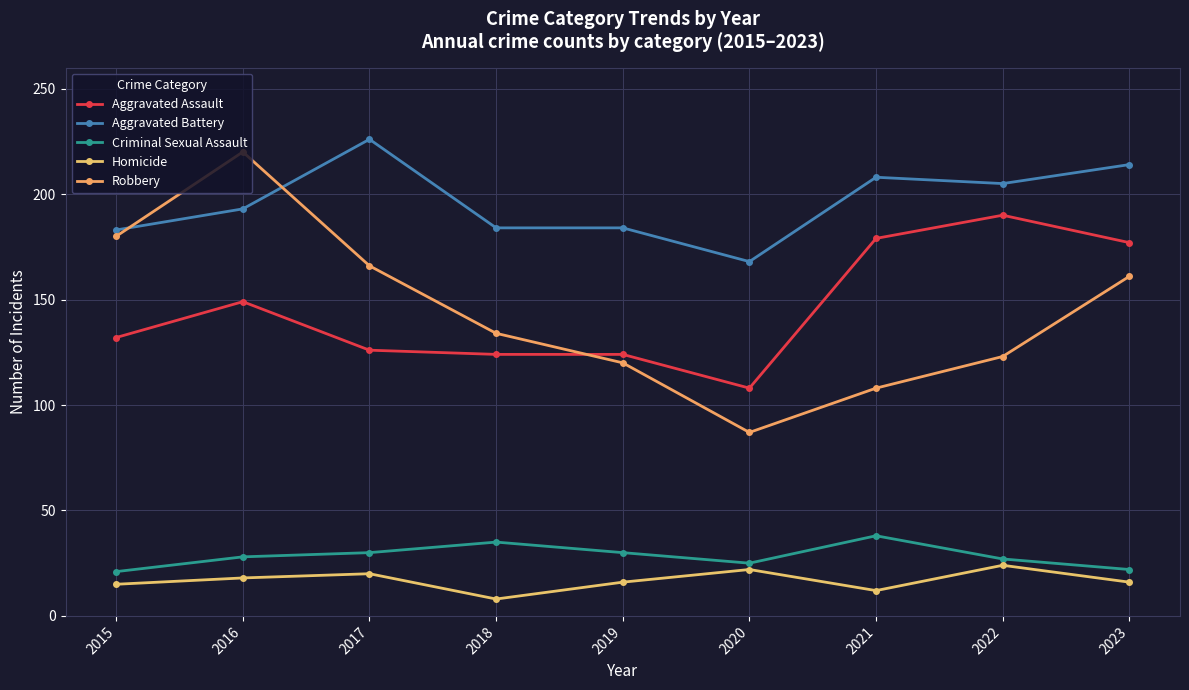

Reading right to left, what are all the values shown in this chart?

Aggravated Assault: 2023=177	2022=190	2021=179	2020=108	2019=124	2018=124	2017=126	2016=149	2015=132
Aggravated Battery: 2023=214	2022=205	2021=208	2020=168	2019=184	2018=184	2017=226	2016=193	2015=183
Criminal Sexual Assault: 2023=22	2022=27	2021=38	2020=25	2019=30	2018=35	2017=30	2016=28	2015=21
Homicide: 2023=16	2022=24	2021=12	2020=22	2019=16	2018=8	2017=20	2016=18	2015=15
Robbery: 2023=161	2022=123	2021=108	2020=87	2019=120	2018=134	2017=166	2016=220	2015=180